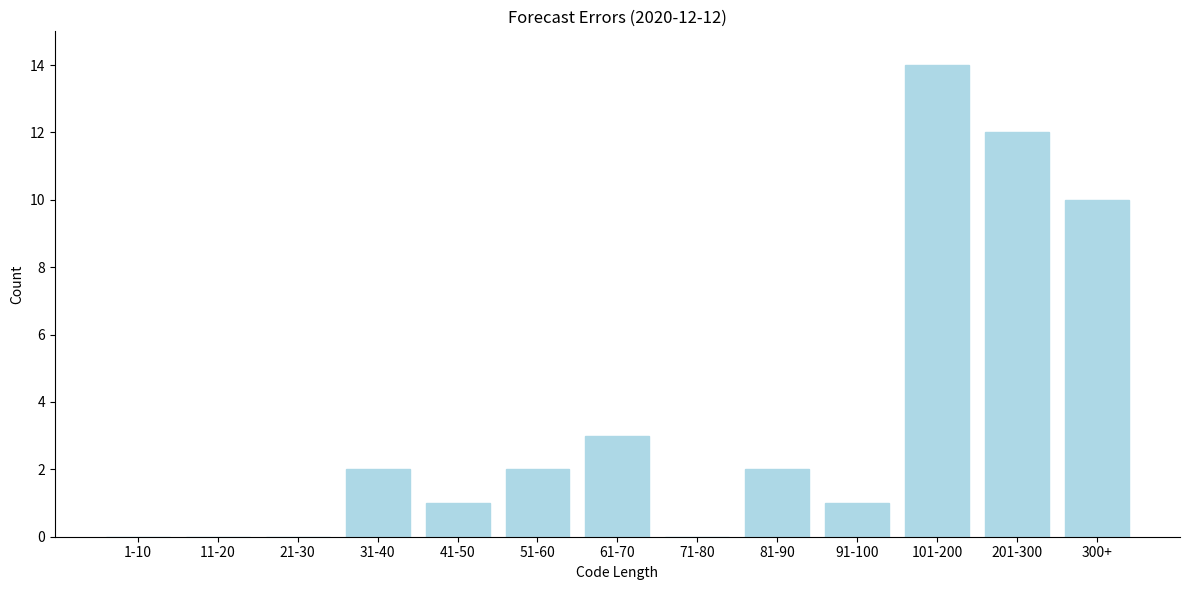

Reading left to right, list all the values displayed in this chart.

1-10=0	11-20=0	21-30=0	31-40=2	41-50=1	51-60=2	61-70=3	71-80=0	81-90=2	91-100=1	101-200=14	201-300=12	300+=10